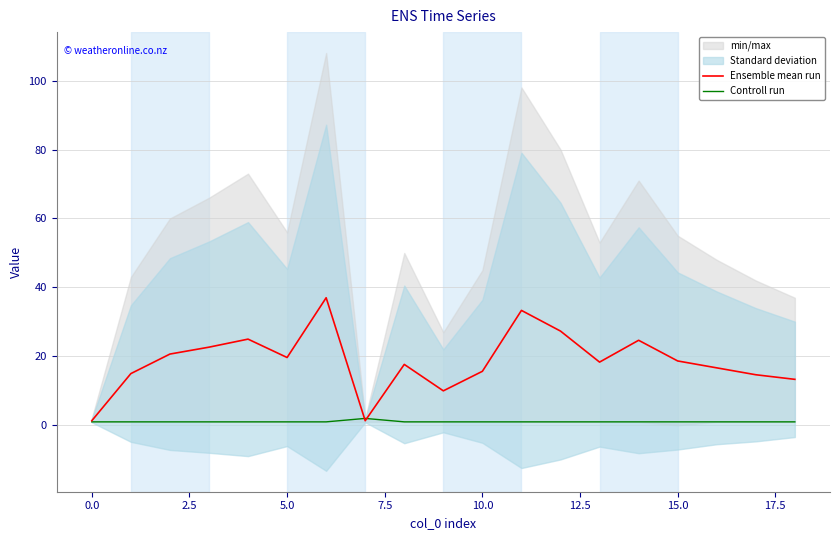

Is it true that Ensemble mean run equals 18.7 at 15.0?

True